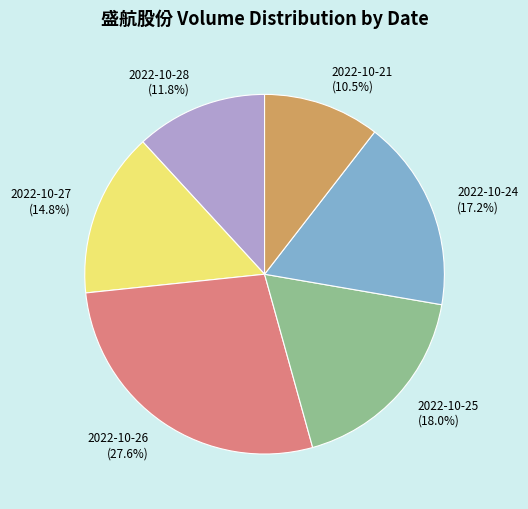

To the nearest percent, what is the difference between the largest and smallest slice percentages?

17%